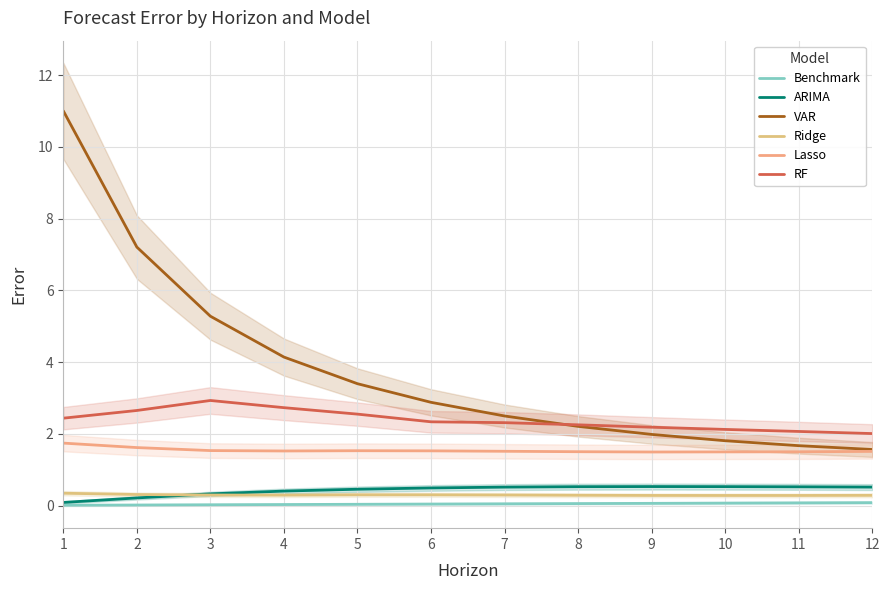

The Benchmark series shows 0.1 at 11. True or false?

True